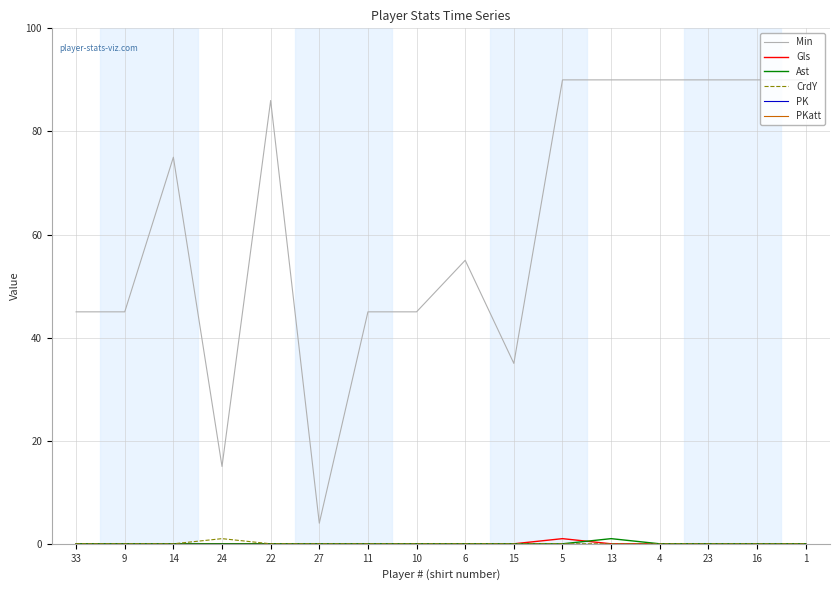

Which series has the largest total across all categories?

Min